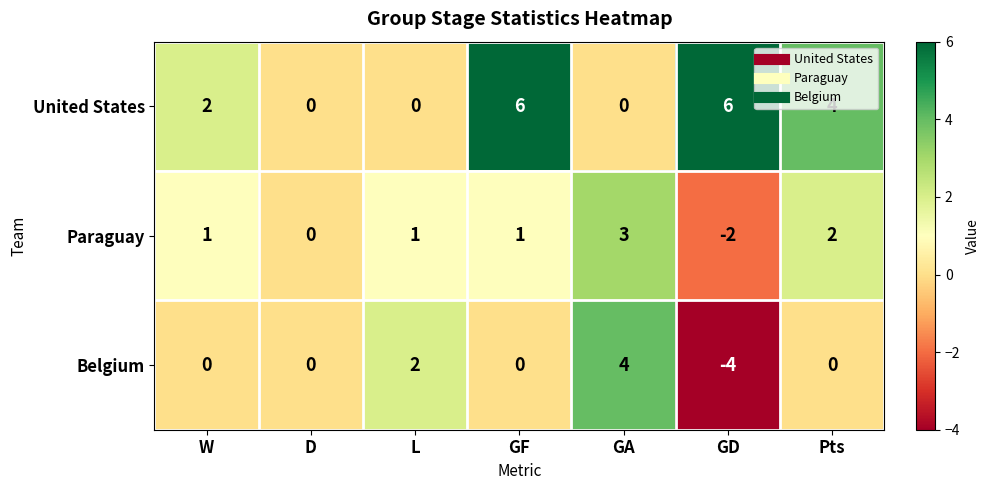

Rank the series at GF from lowest to highest value.

Belgium, Paraguay, United States